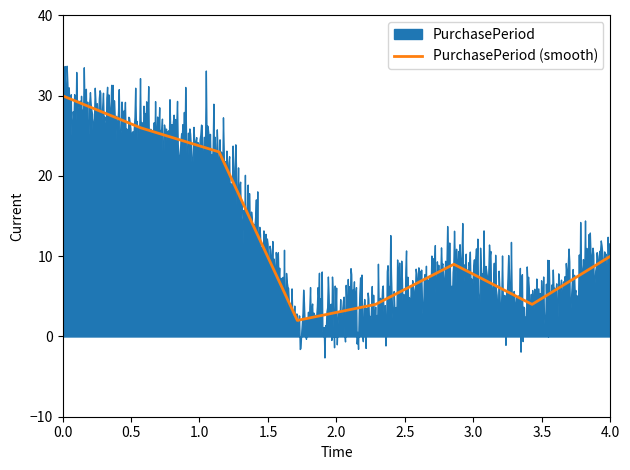

The PurchasePeriod (smooth) series shows 30 at 0.0. True or false?

True